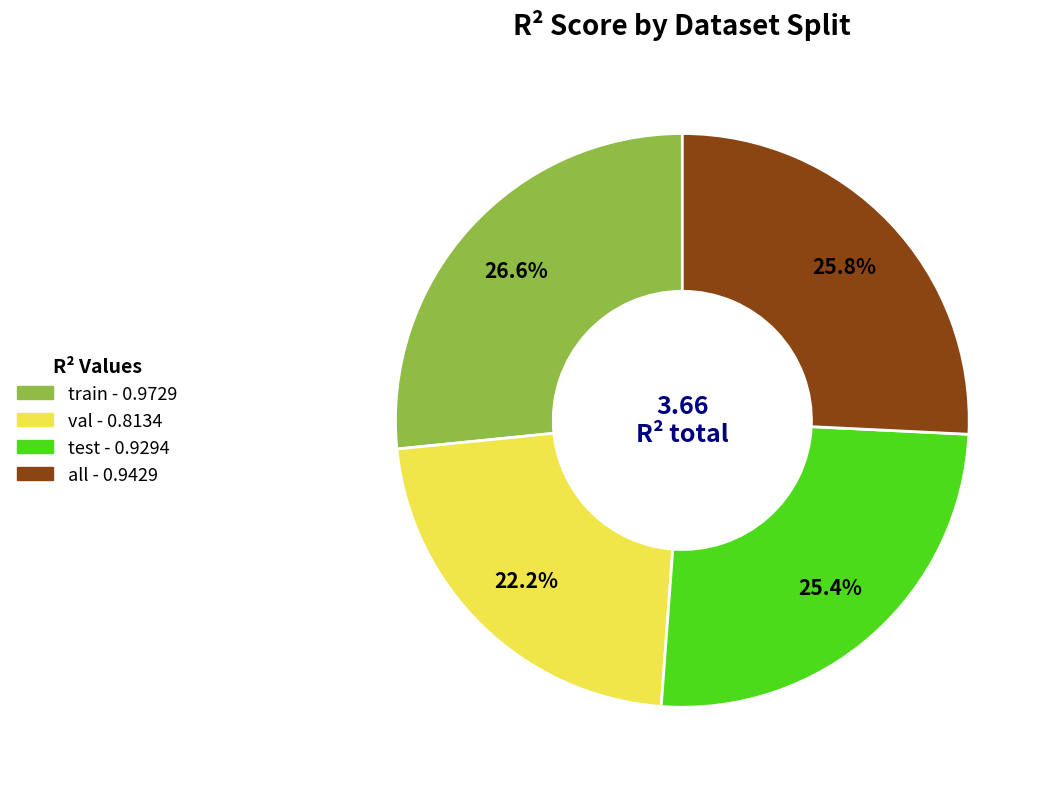

To the nearest percent, what is the difference between the val and all slice percentages?

4%